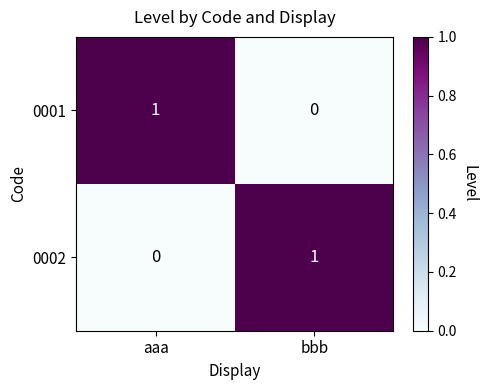

At which label is 0001 closest to 0?

bbb